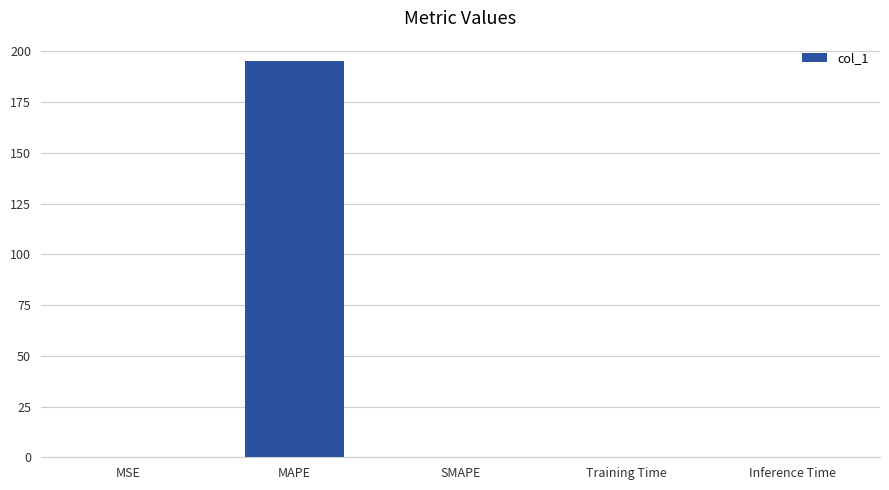

Read the value at MAPE.

195.5